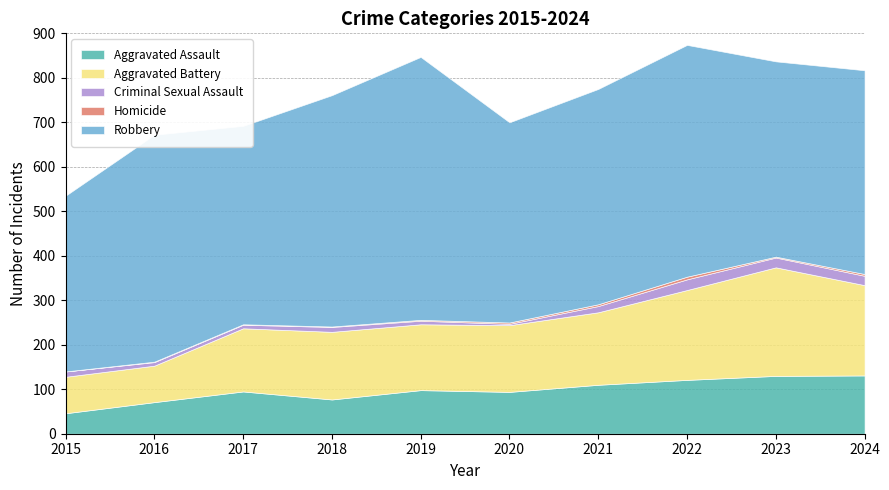

True or false: Homicide has a value of 4 at 2024.

True